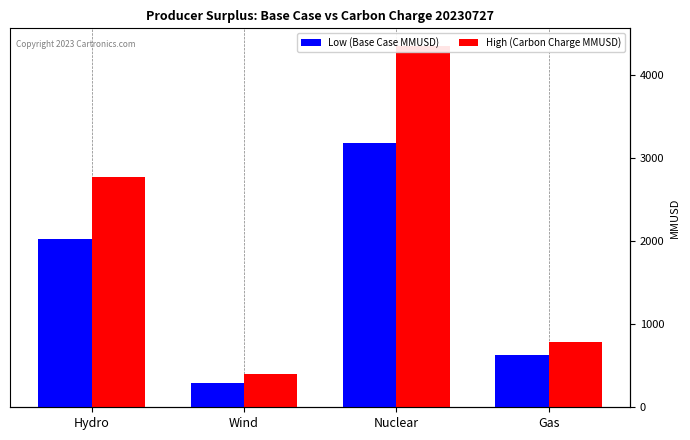

Does the chart contain any negative values?

No